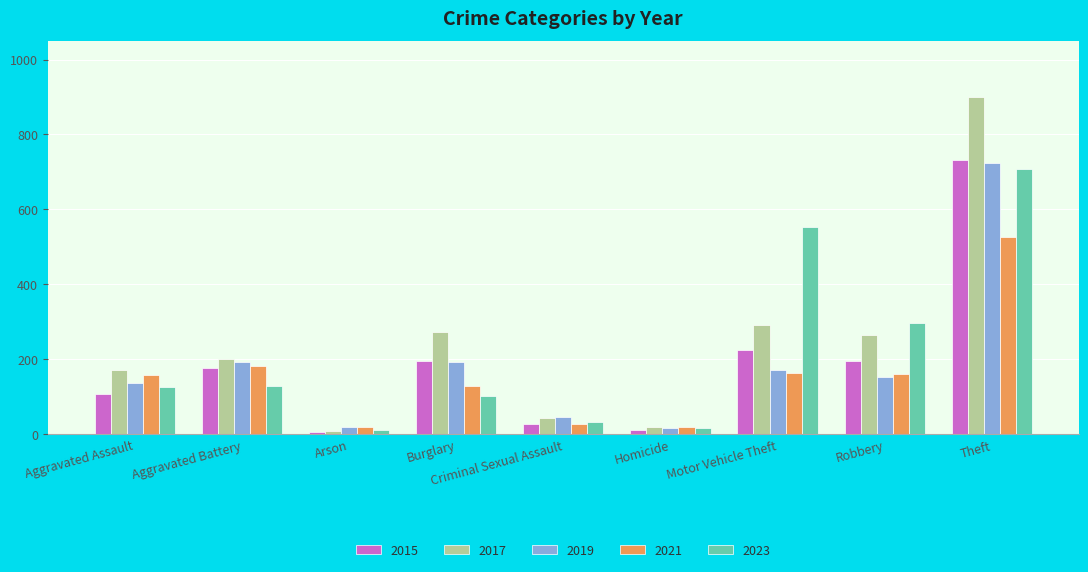

Where is 2017 nearest to the value 454?

Motor Vehicle Theft